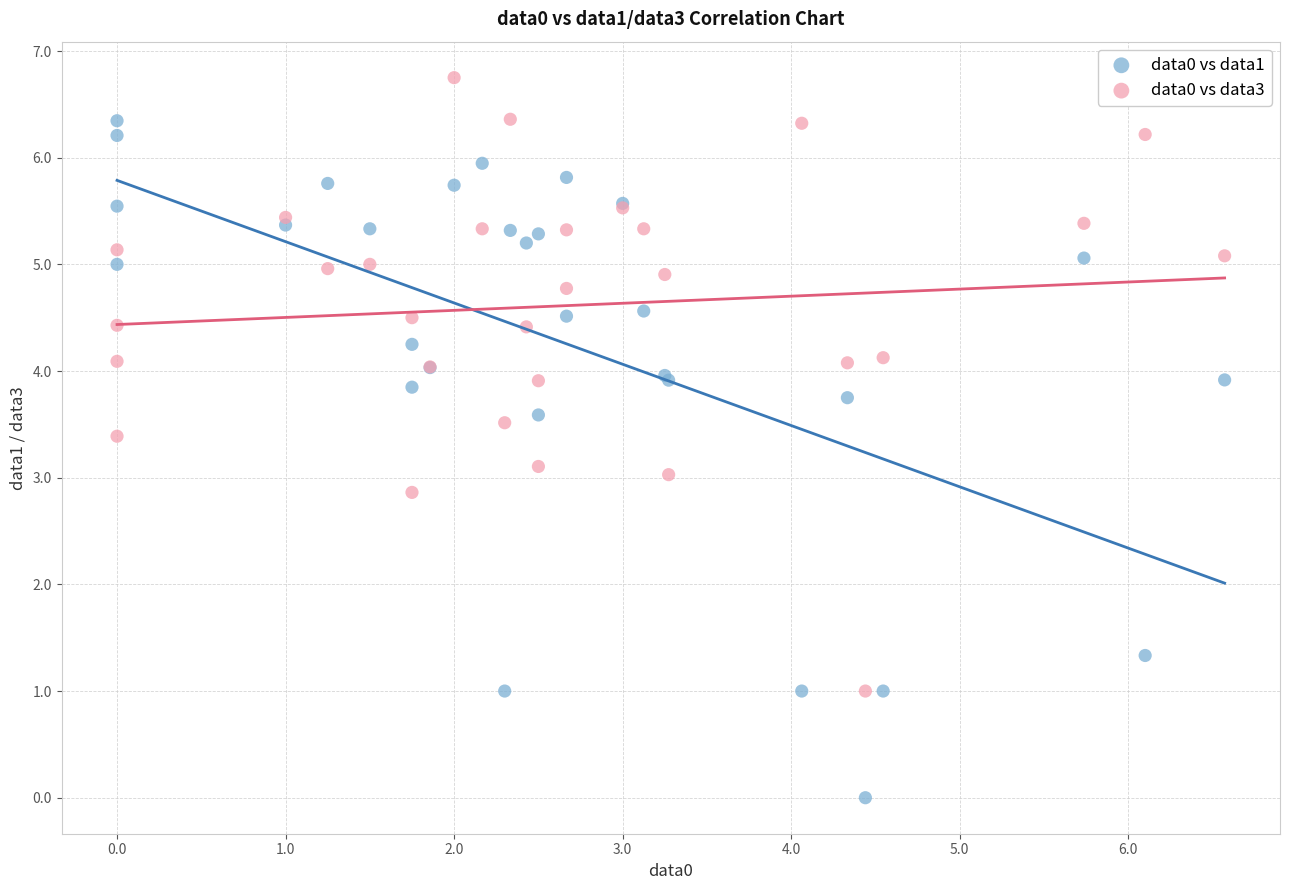

What is the X range (max minus min) for the scatter plot?

6.6